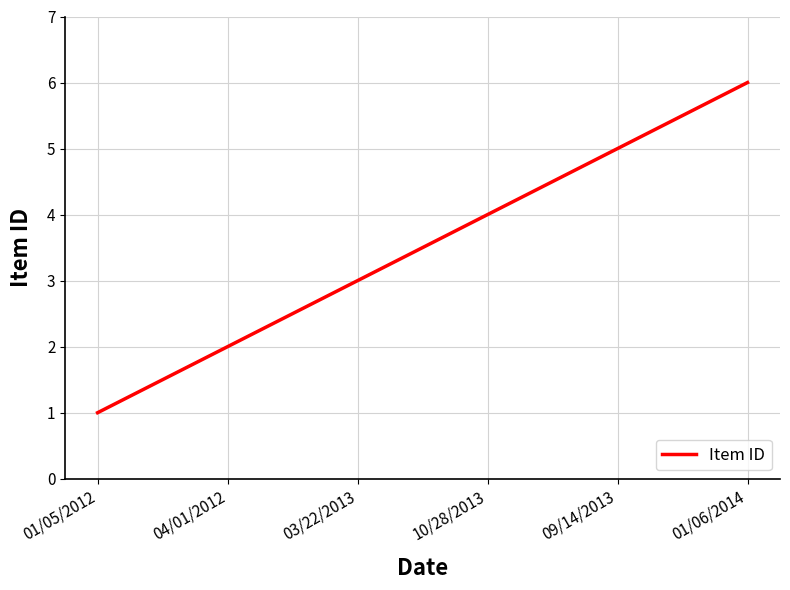

What is the sum of the values at 10/28/2013 and 01/05/2012?

5